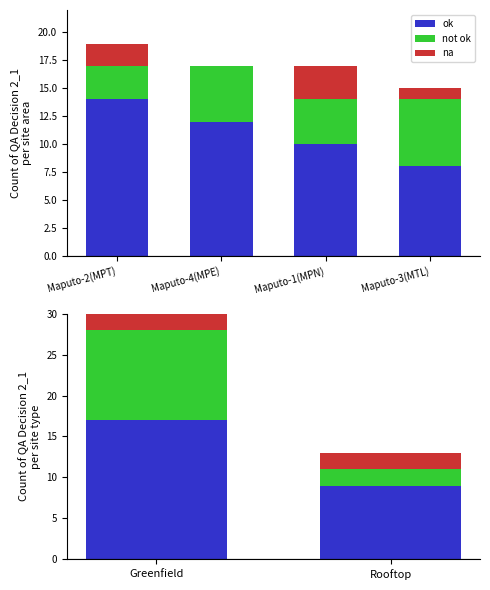

Which series has the widest spread of values?

not ok